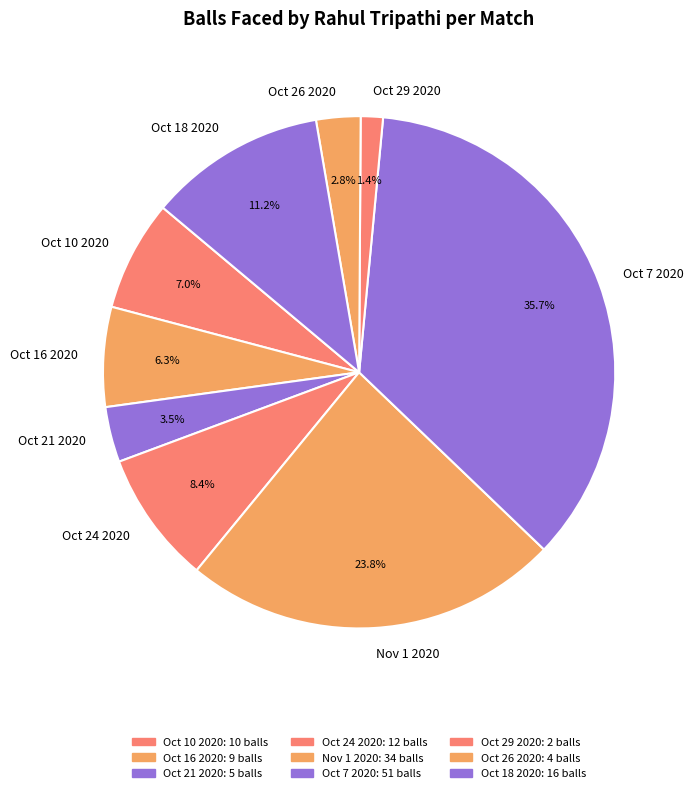

To the nearest percent, what is the difference between the Nov 1 2020 and Oct 7 2020 slice percentages?

12%